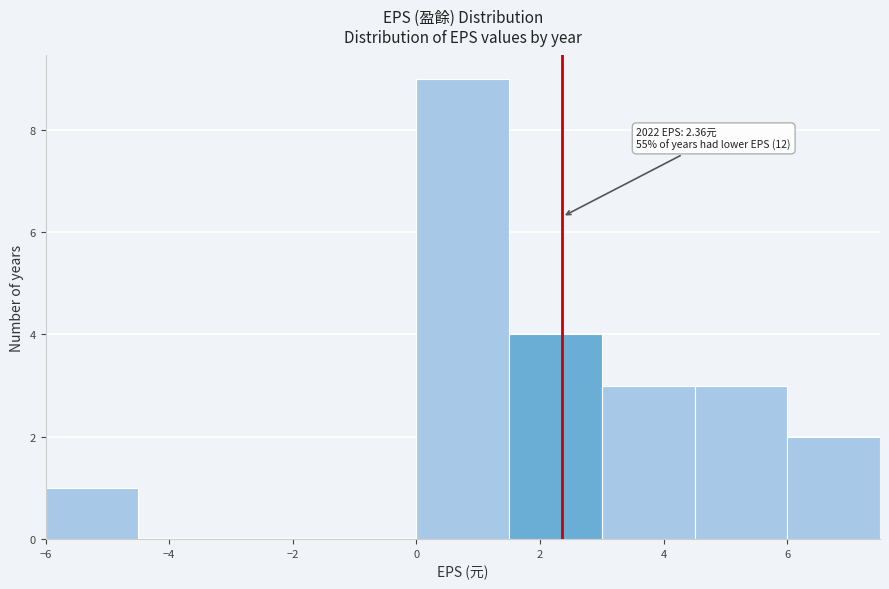

Over which range of the x-axis is the bar tallest?

0.0 to 1.5